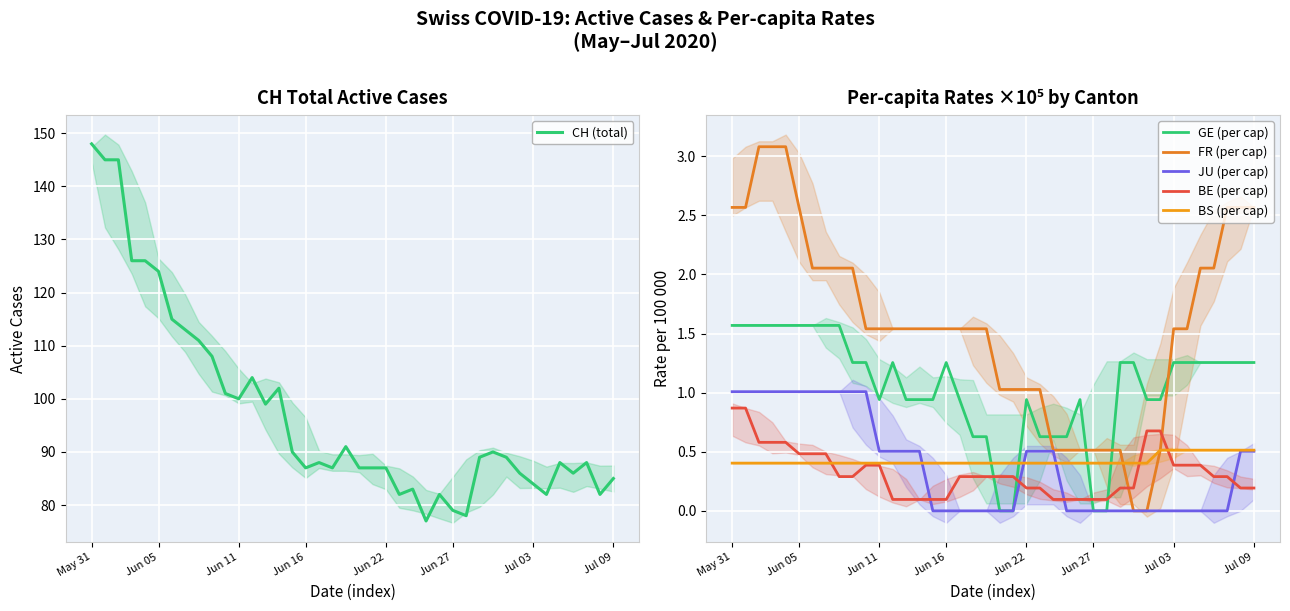

What is the minimum value for CH (total)?

77